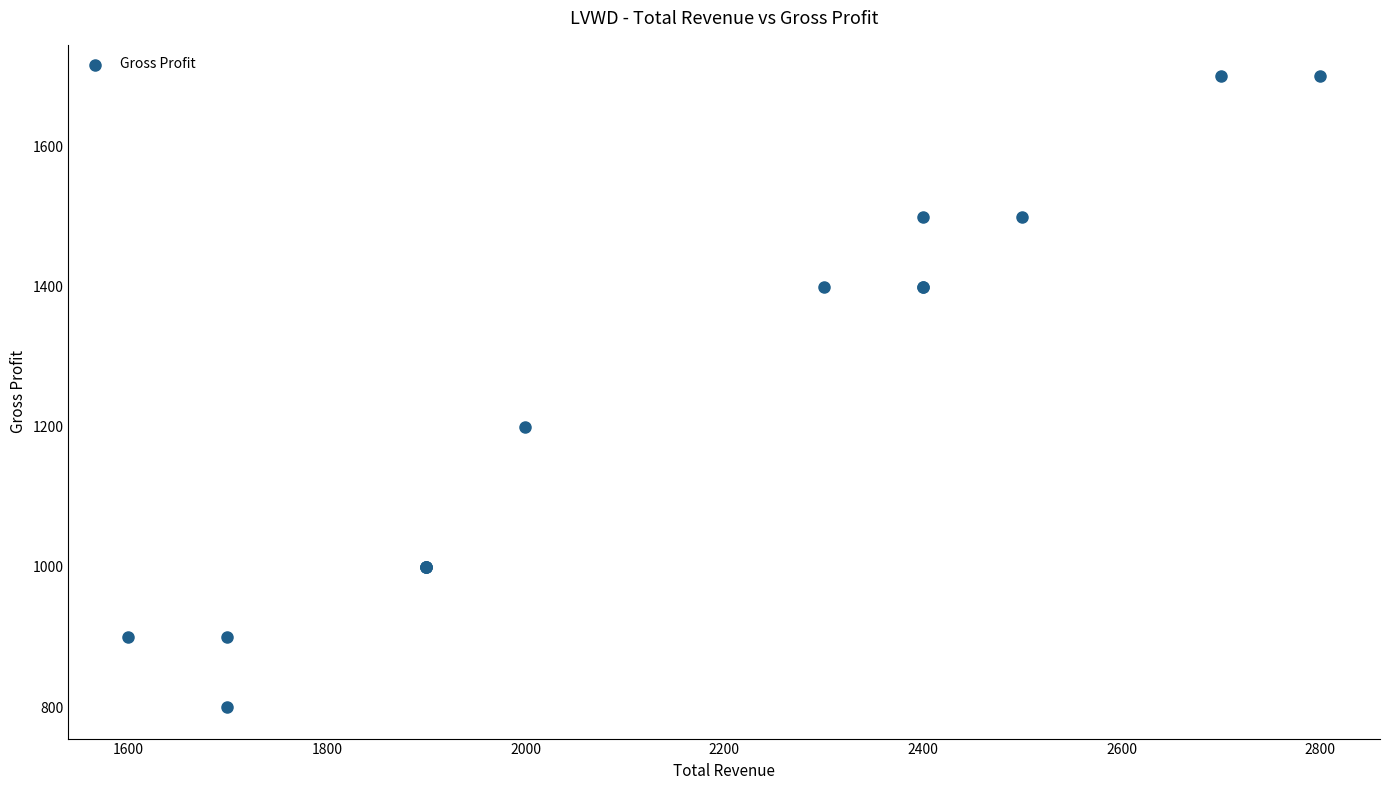

What Y value in the scatter plot is closest to 1250?

1200